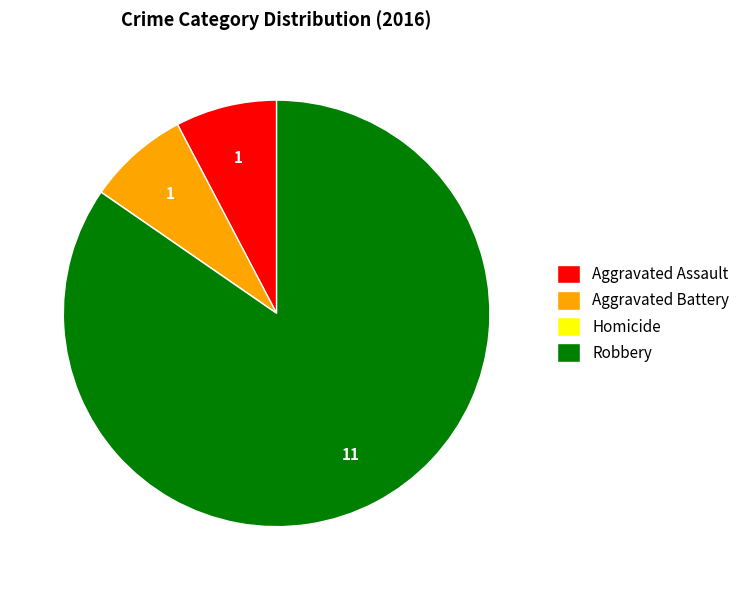

Is there any slice that represents more than half of the pie?

Yes